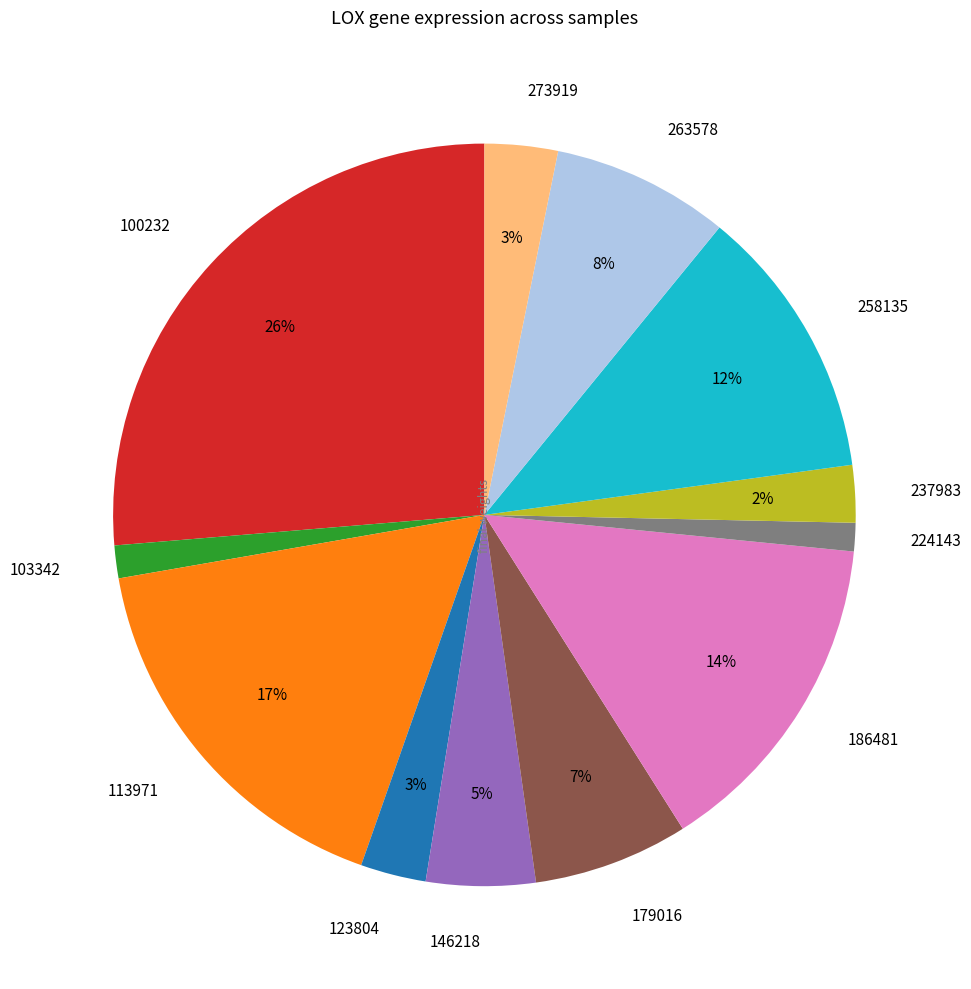

To the nearest percent, what portion does 113971 represent?

17%